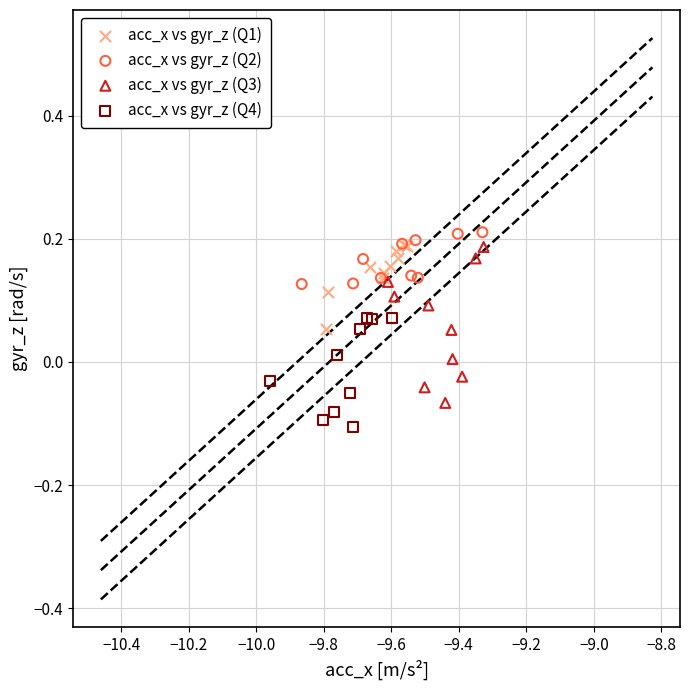

Which series contains the lowest Y value?

acc_x vs gyr_z (Q4)